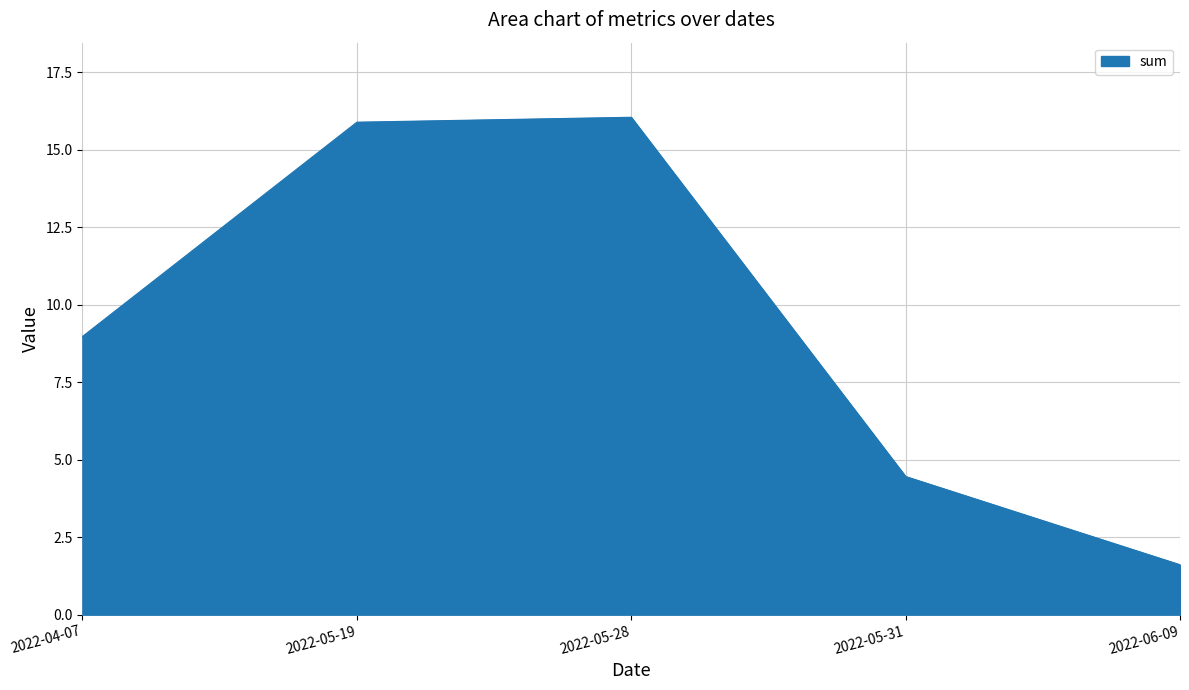

What is the ratio of the value at 2022-04-07 to the value at 2022-05-19?

0.6